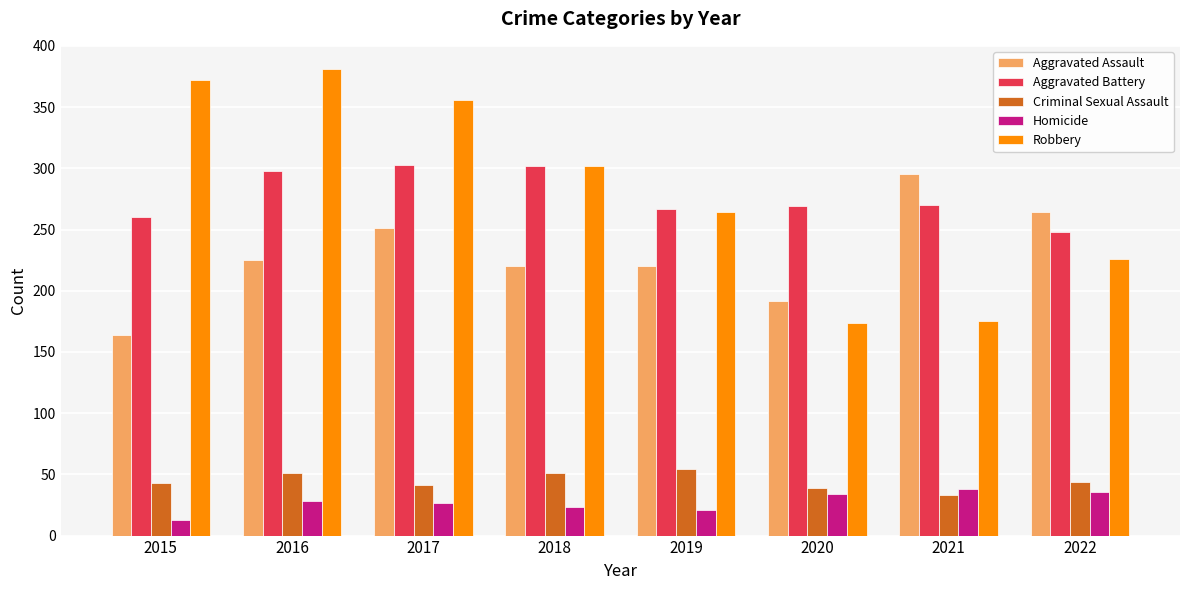

Is the value of Robbery at 2022 greater than the value of Homicide at 2021?

Yes